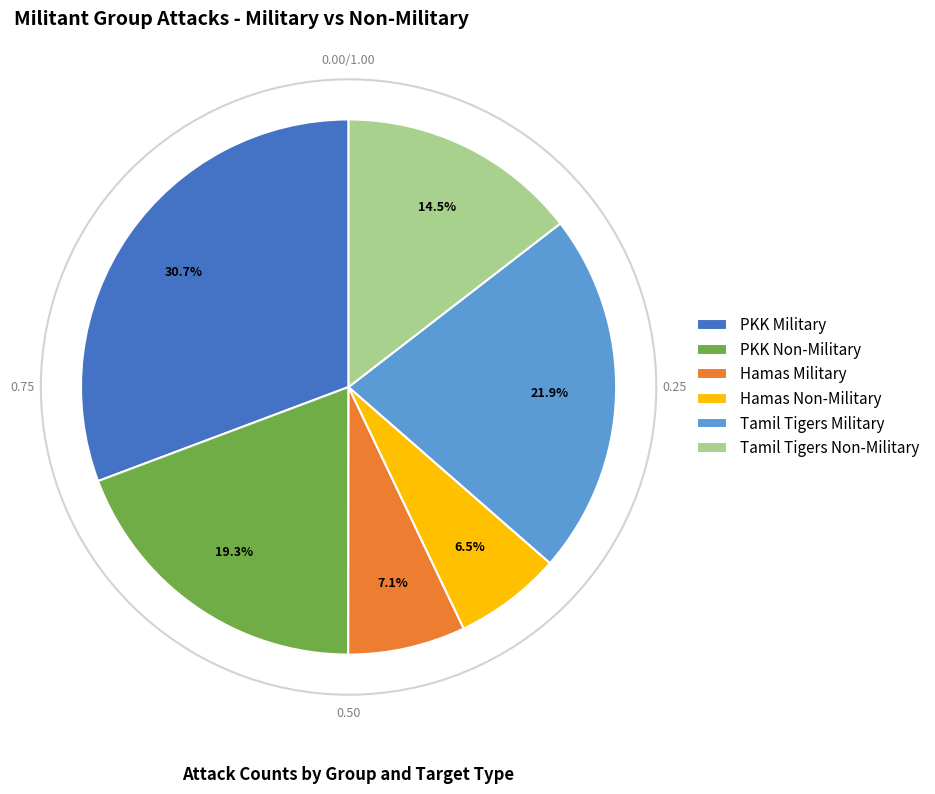

Which category has the smallest portion of the pie?

Hamas Non-Military